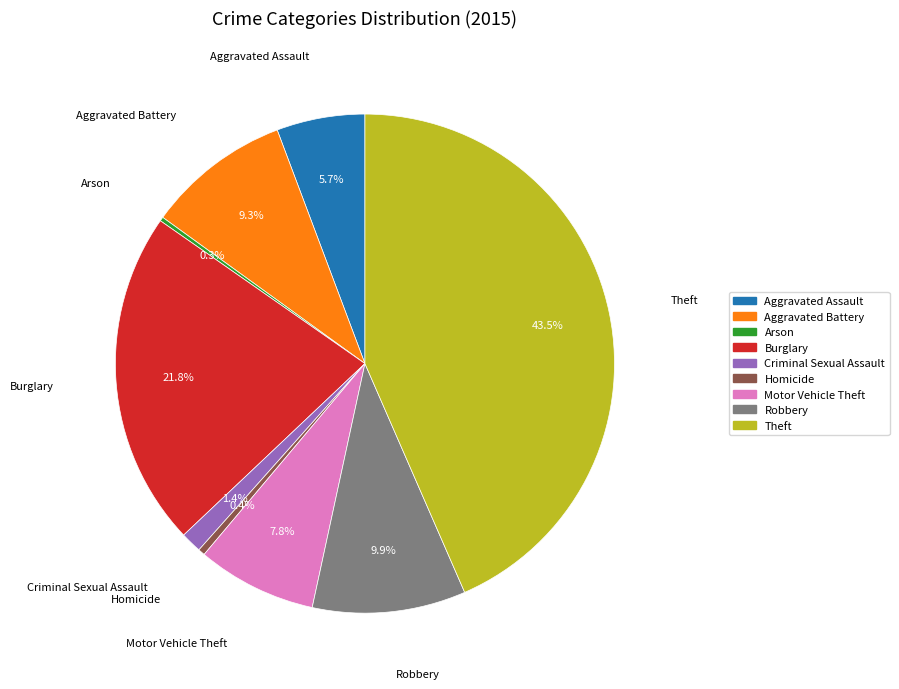

Is there any slice that represents more than half of the pie?

No